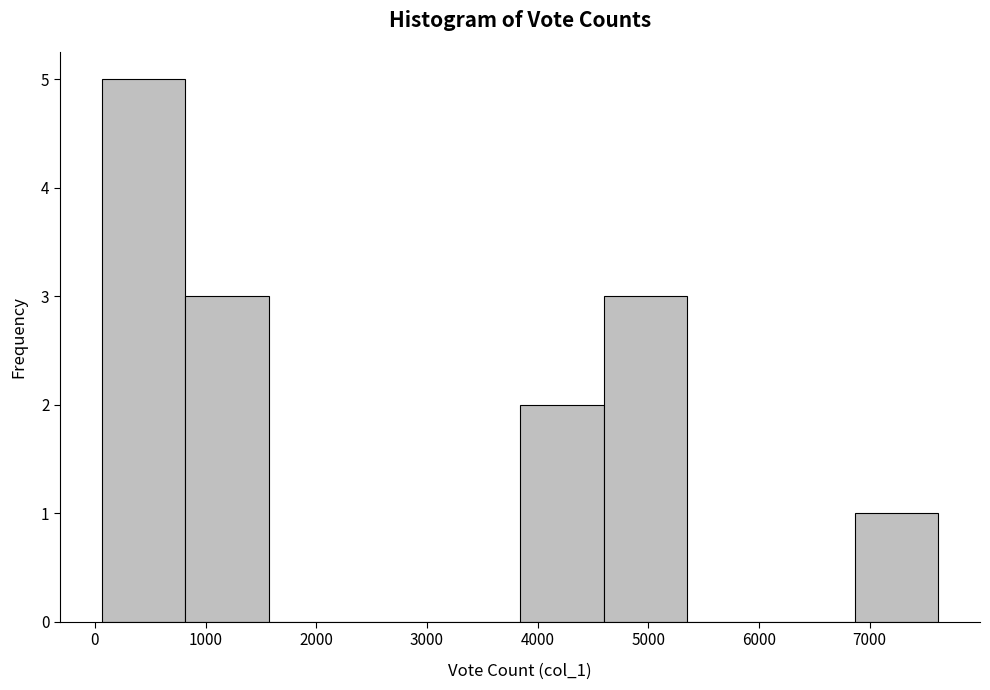

Reading left to right, list every bar in this chart as the range it spans on the x-axis followed by its height. Neither the bar edges nor the heights are printed on the chart, so give them approximately, as read against the axes.

100 to 800: 5
800 to 1600: 3
1600 to 2300: 0
2300 to 3100: 0
3100 to 3800: 0
3800 to 4600: 2
4600 to 5400: 3
5400 to 6100: 0
6100 to 6900: 0
6900 to 7600: 1